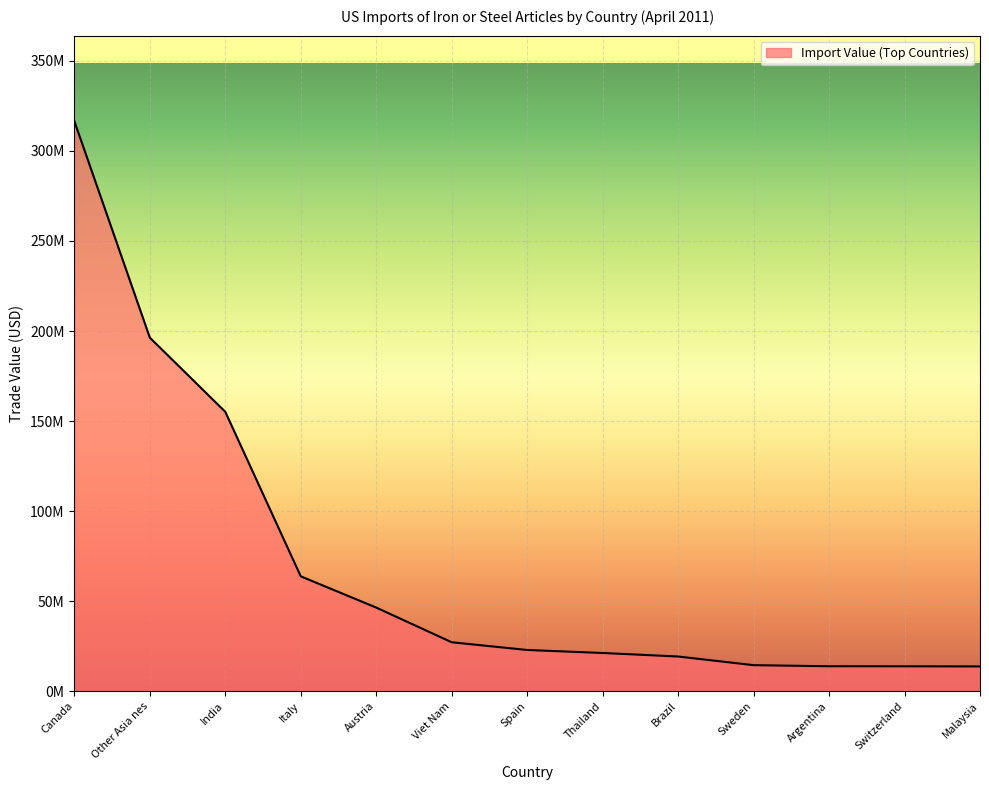

Does the chart display data point markers on the line(s)?

No